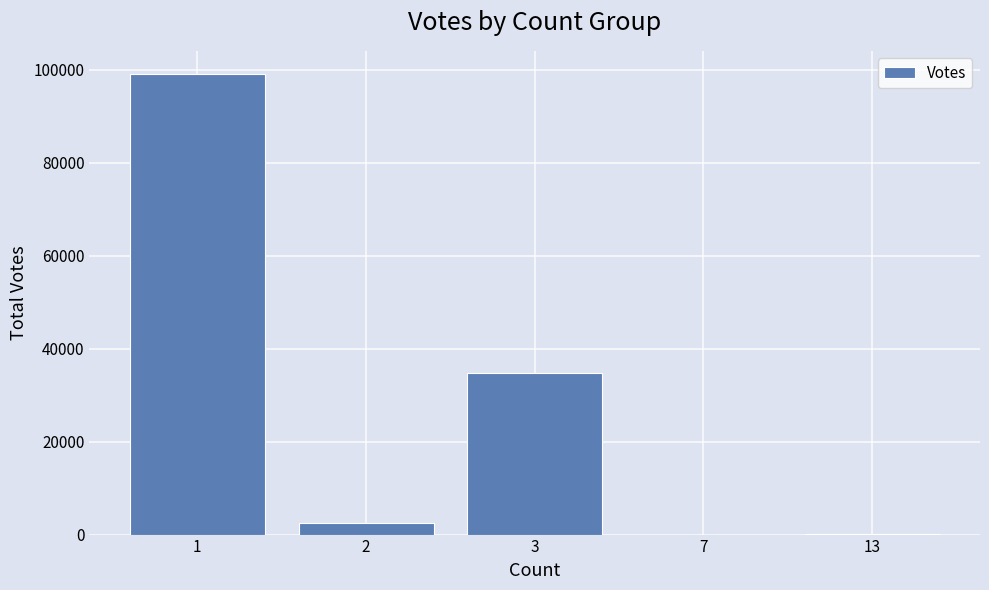

How many distinct data groups are displayed?

1